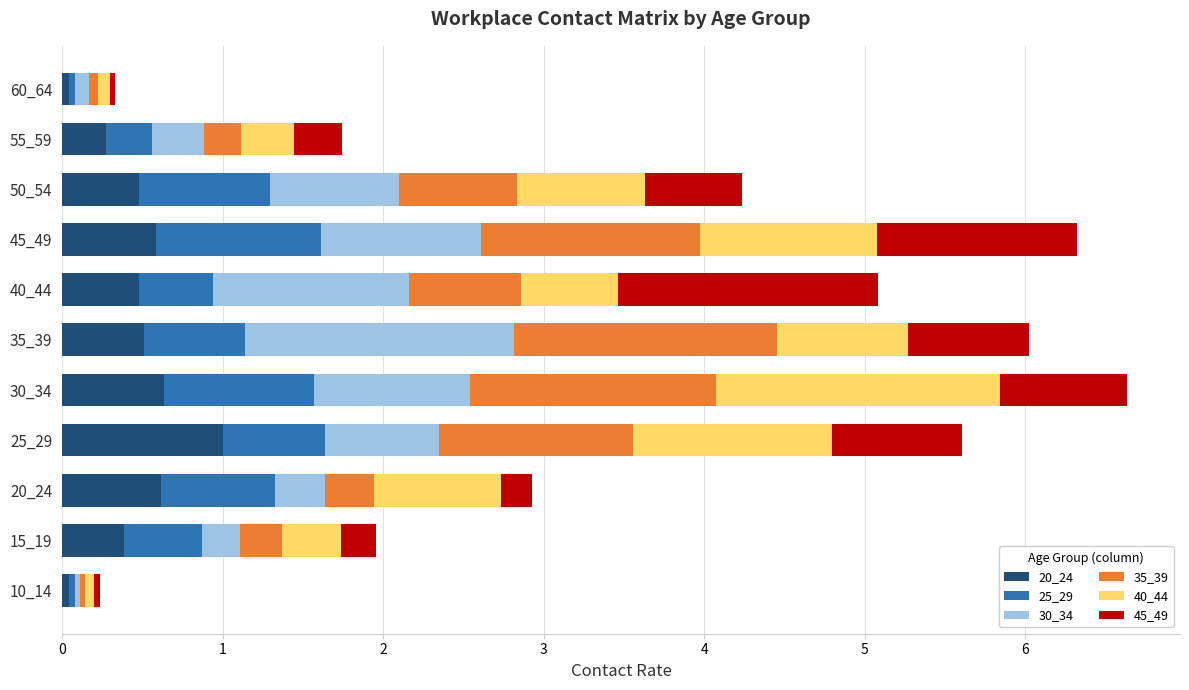

True or false: 20_24 has a value of 0.5 at 50_54.

True